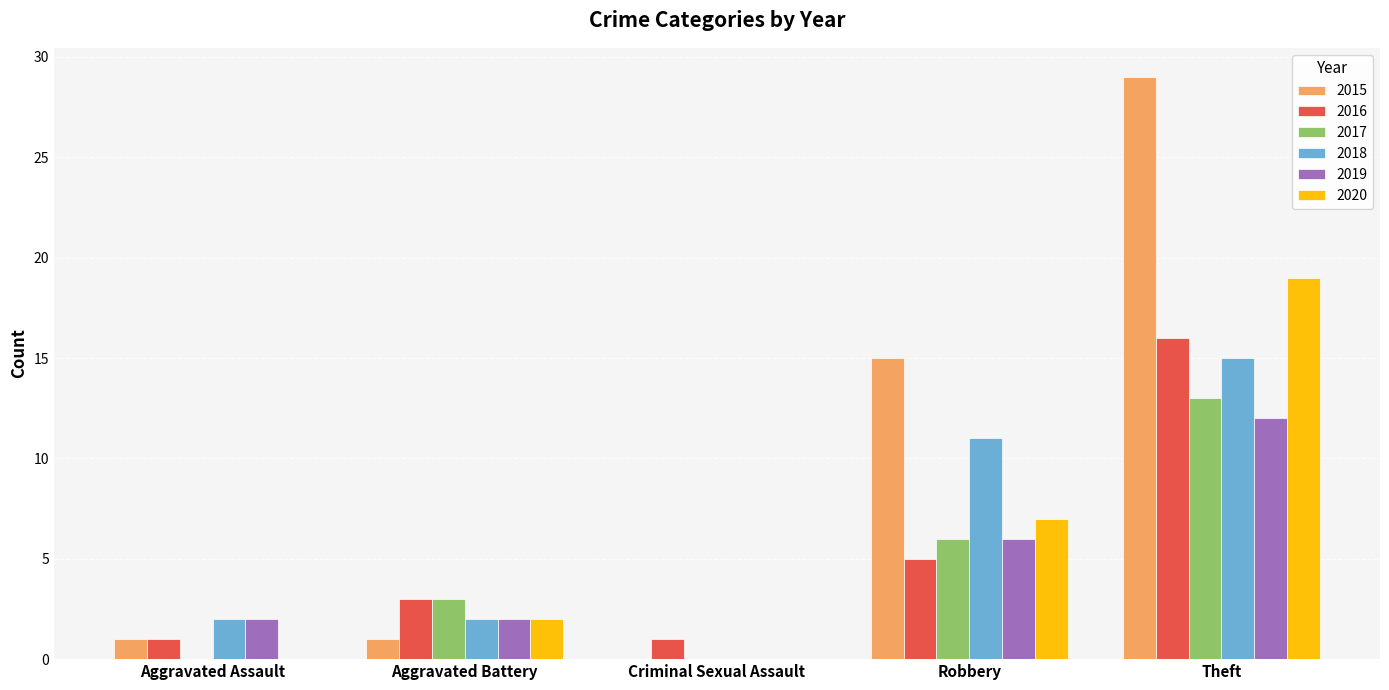

What is the difference between the 2020 values at Aggravated Battery and Robbery?

5